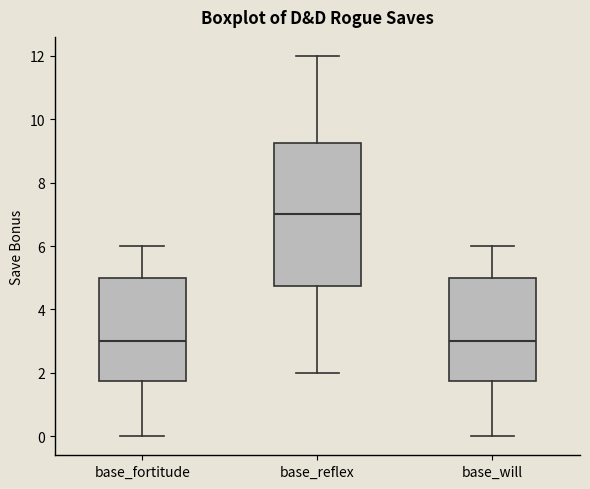

Reading left to right, read every box against the y-axis: the position of its median line, the range the box covers, and the ends of its whiskers. The values are not printed on the chart, so give them approximately, as read against the axis.

base_fortitude: median 3.0, box 1.8 to 5.0, whiskers 0.0 to 6.0
base_reflex: median 7.0, box 4.8 to 9.2, whiskers 2.0 to 12.0
base_will: median 3.0, box 1.8 to 5.0, whiskers 0.0 to 6.0